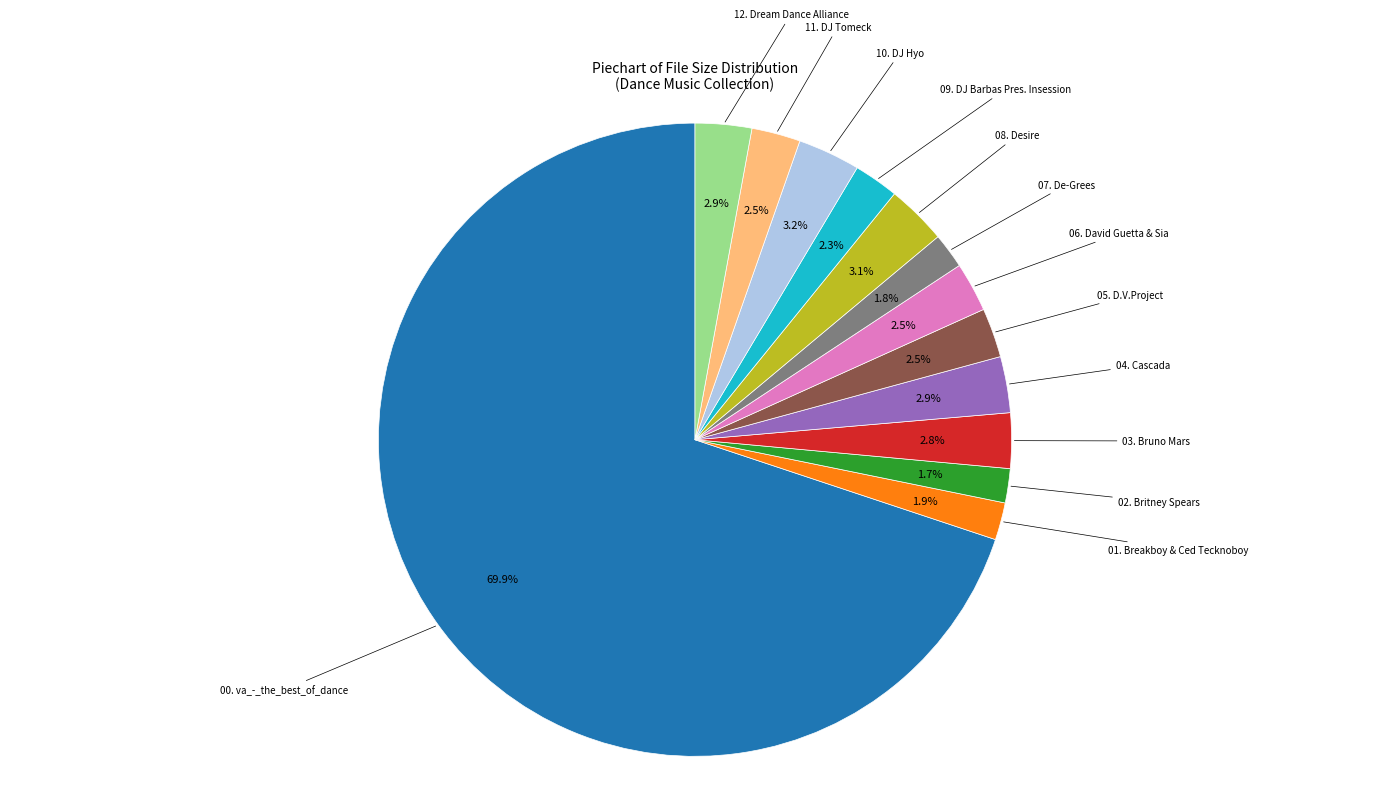

How many slices are in this pie chart?

13